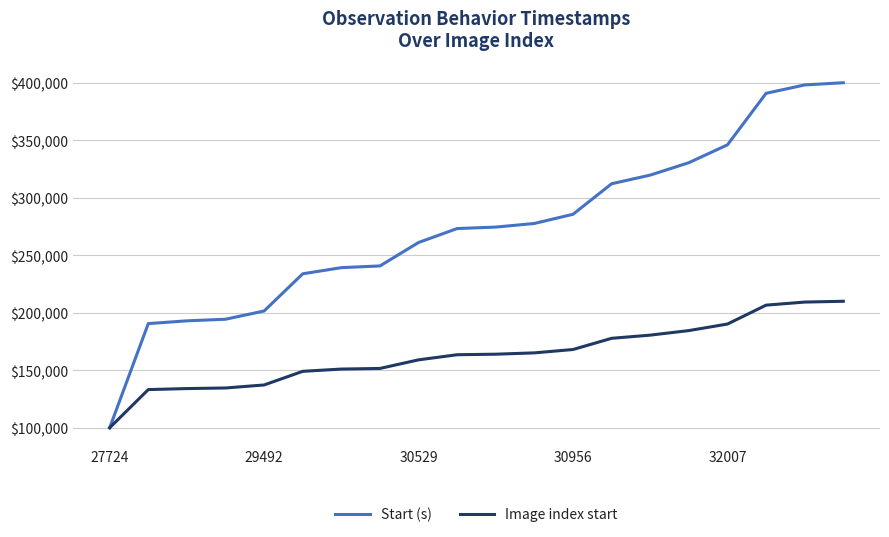

Which series has the widest spread of values?

Start (s)